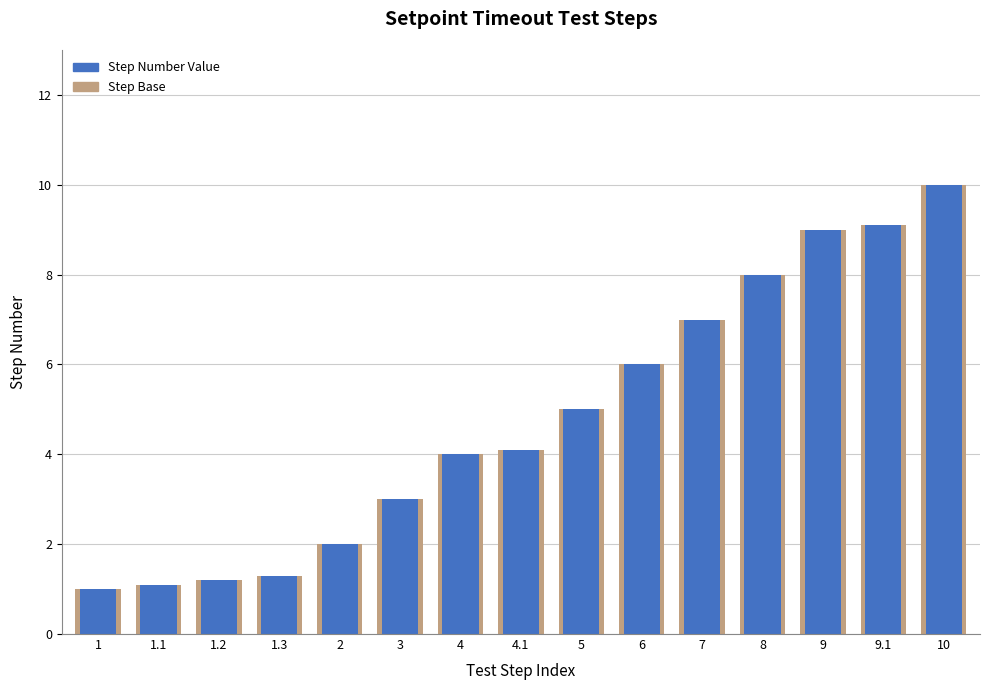

List the labels in order of value, largest first.

10, 9.1, 9, 8, 7, 6, 5, 4.1, 4, 3, 2, 1.3, 1.2, 1.1, 1